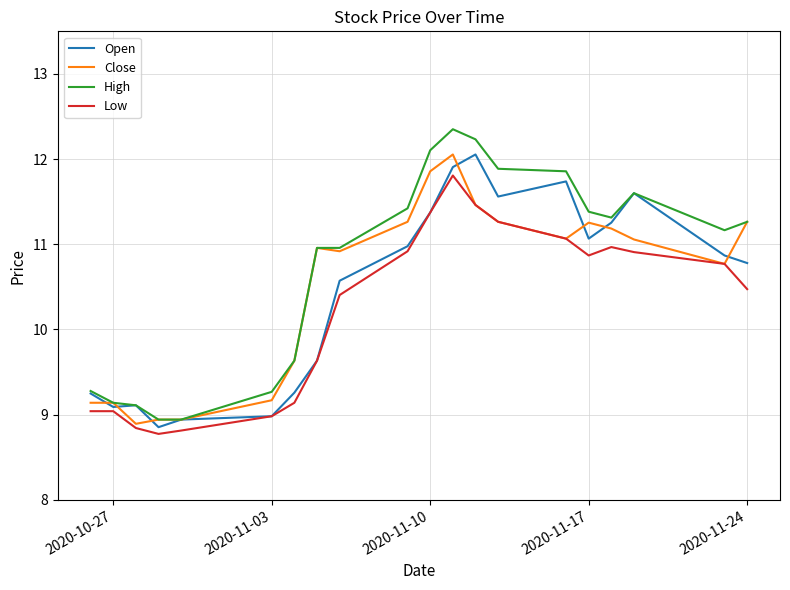

Which series has the largest total across all categories?

High